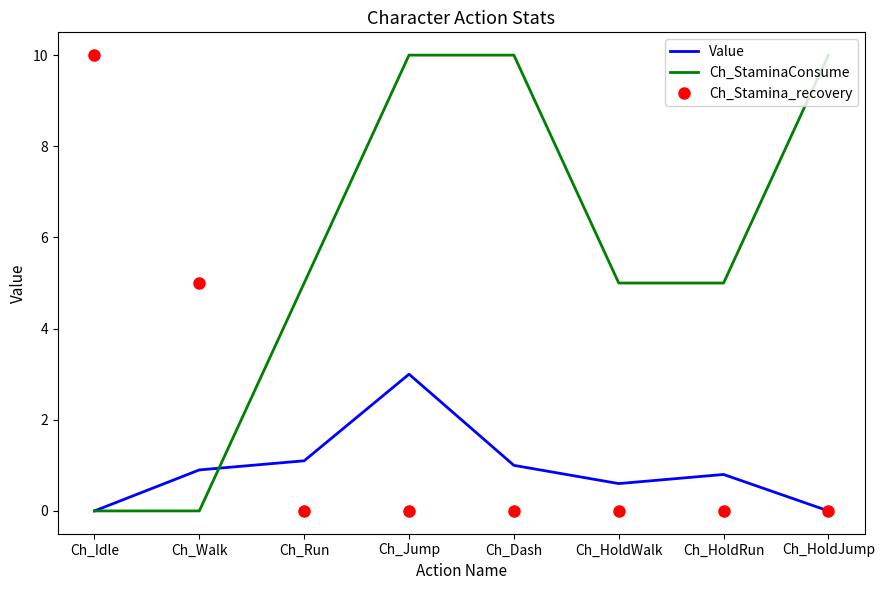

List the series in order of their overall mean, highest first.

Ch_StaminaConsume, Ch_Stamina_recovery, Value